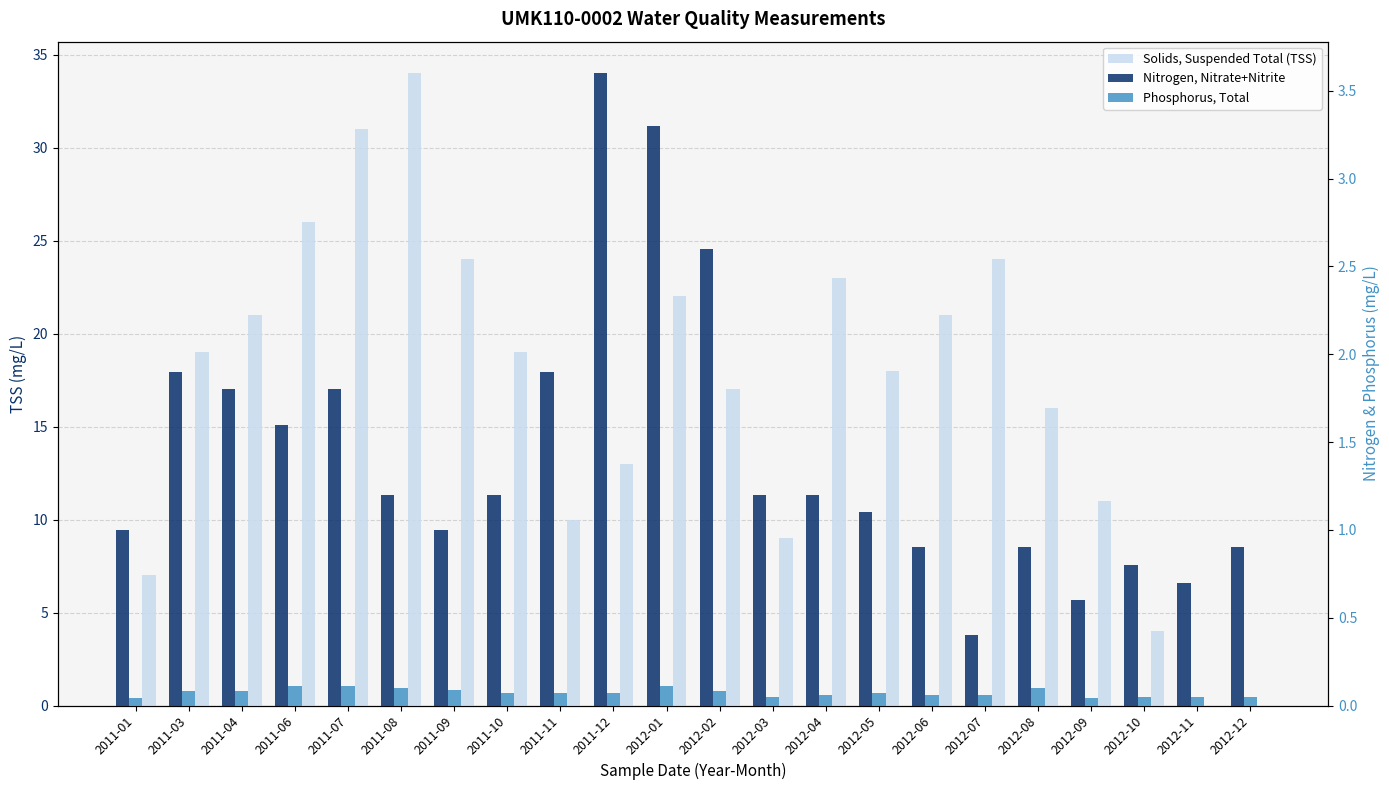

True or false: Solids, Suspended Total (TSS) has a value of 13.0 at 2011-12.

True